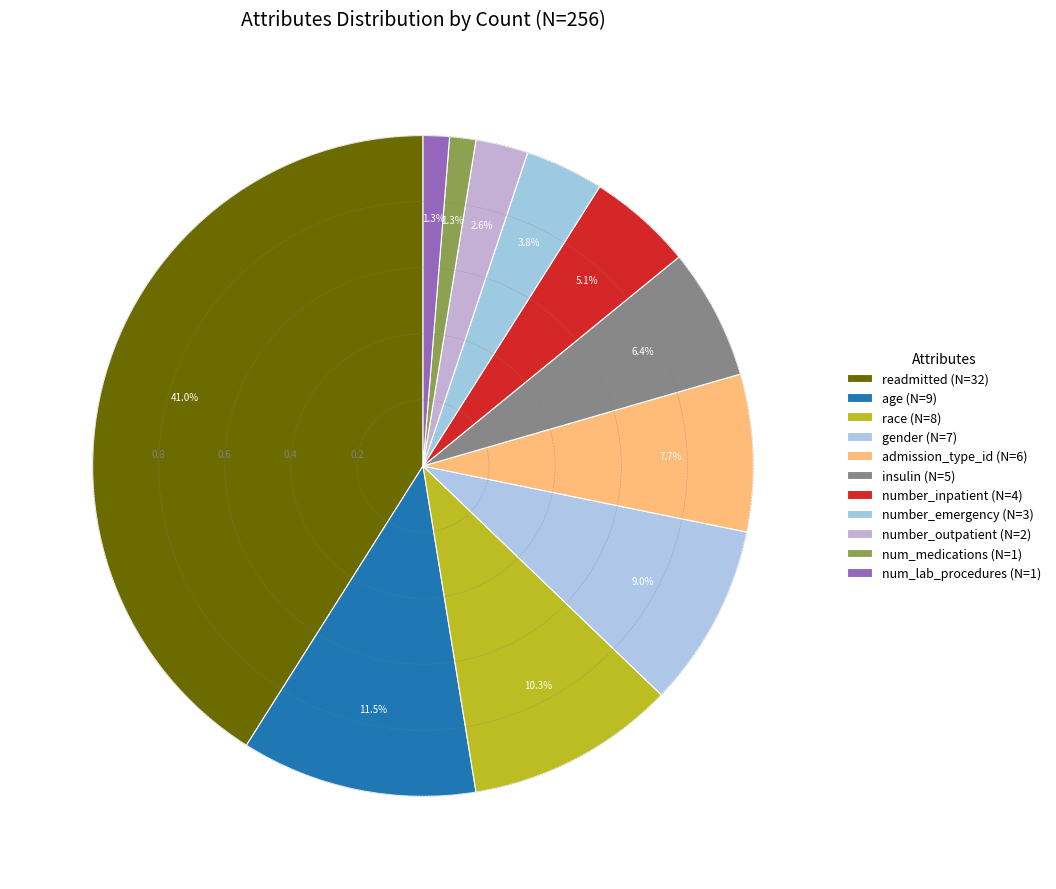

How many slices are in this pie chart?

11